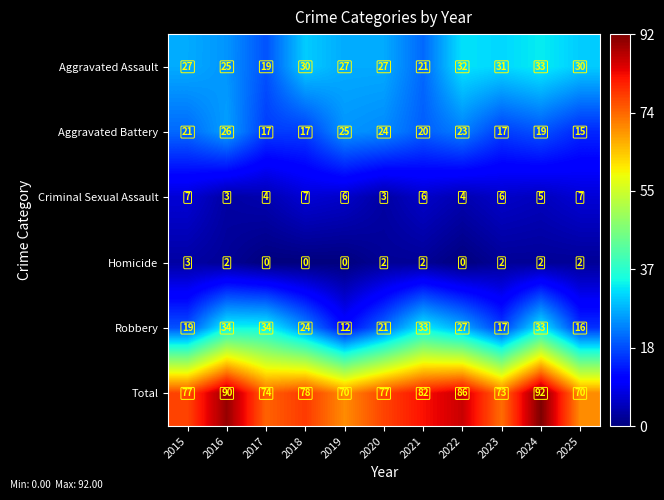

Which category has the highest value in the Total series?

2024